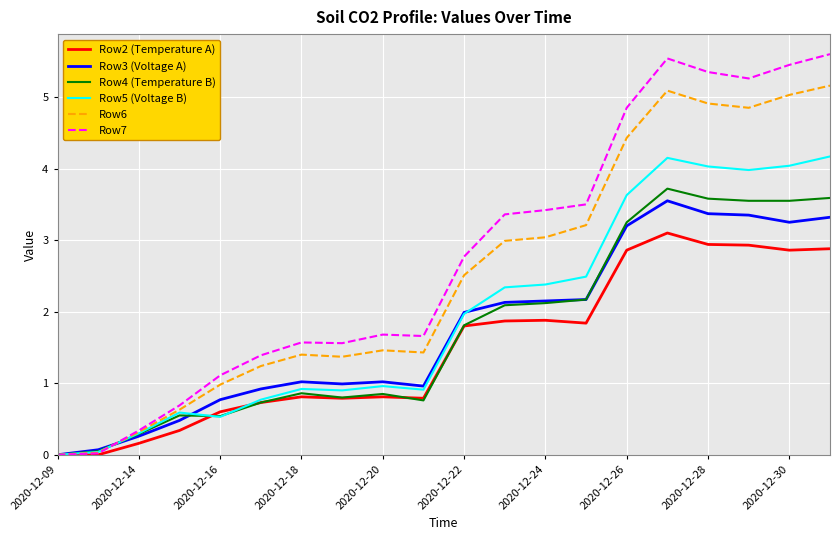

What is the difference between the second highest and second lowest values in the Row2 (Temperature A) series?

2.9